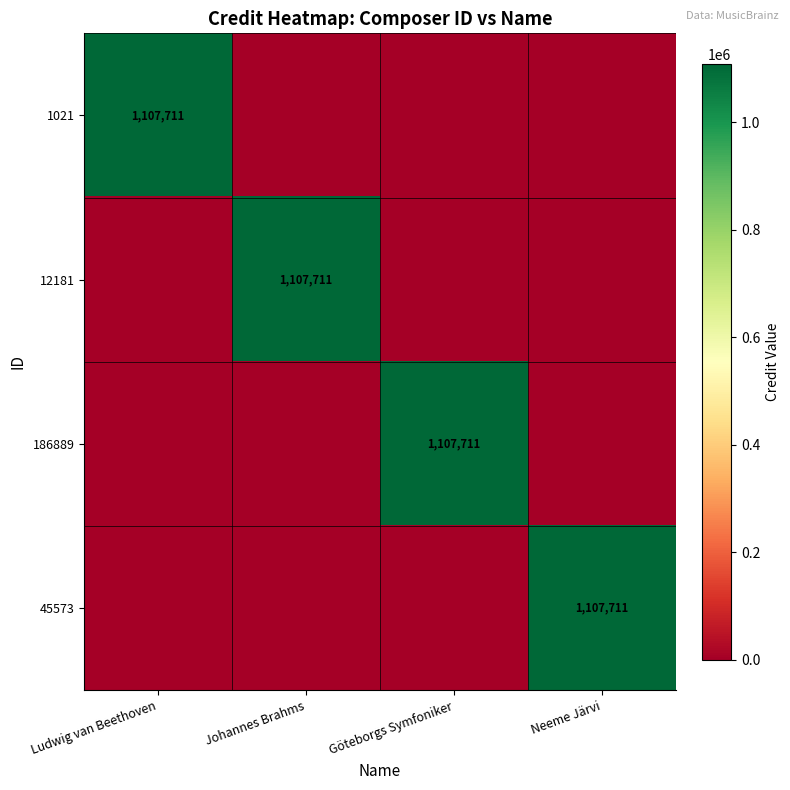

The 1021 series shows 1107711 at Ludwig van Beethoven. True or false?

True